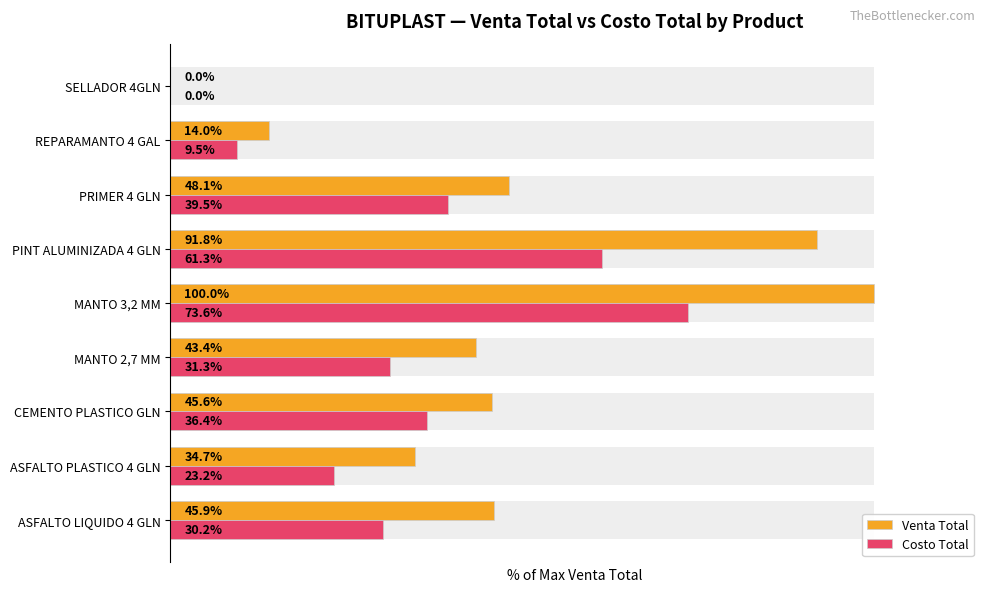

Reading left to right, list all the values displayed in this chart.

Venta Total: 45.9	34.7	45.6	43.4	100.0	91.8	48.1	14.0	0.0
Costo Total: 30.2	23.2	36.4	31.3	73.6	61.3	39.5	9.5	0.0